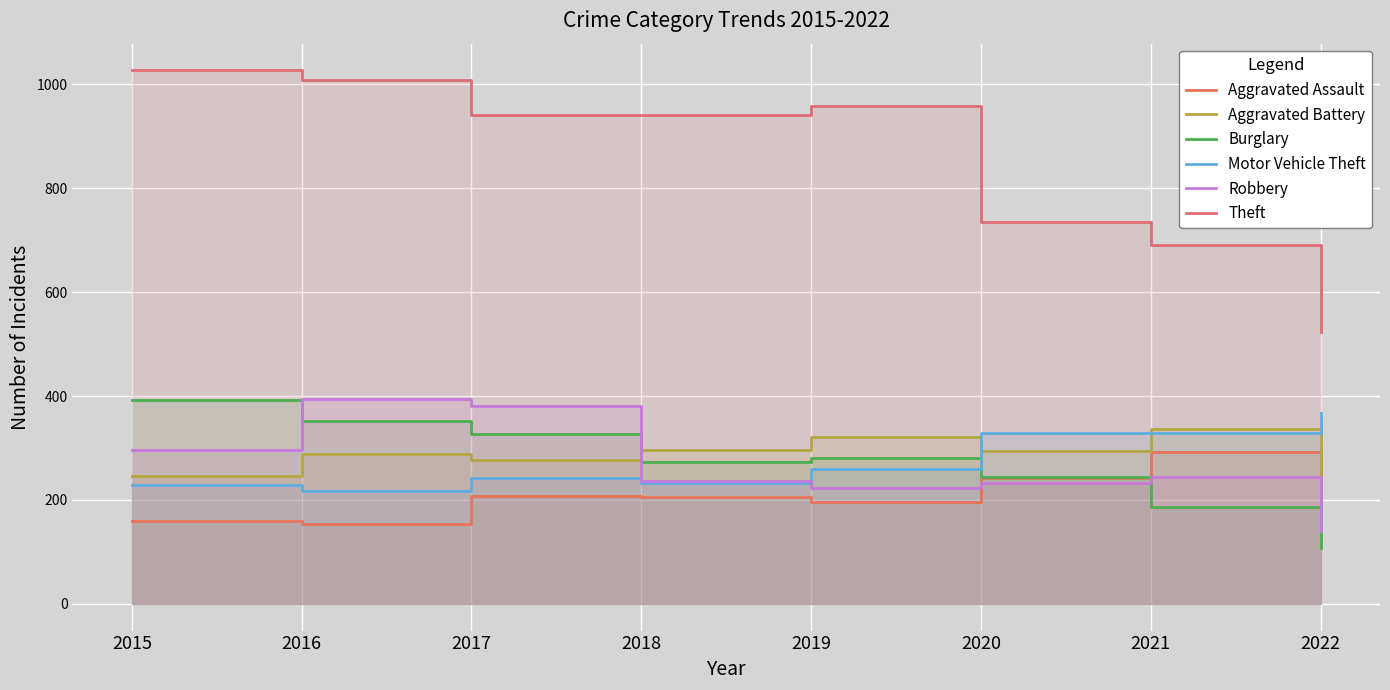

What are all the series names shown in the legend?

Aggravated Assault, Aggravated Battery, Burglary, Motor Vehicle Theft, Robbery, Theft